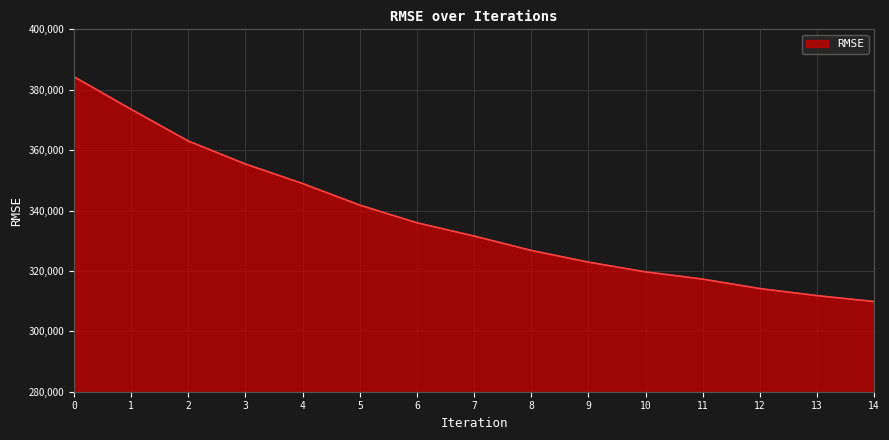

The value at 5 is 536206.1. True or false?

False